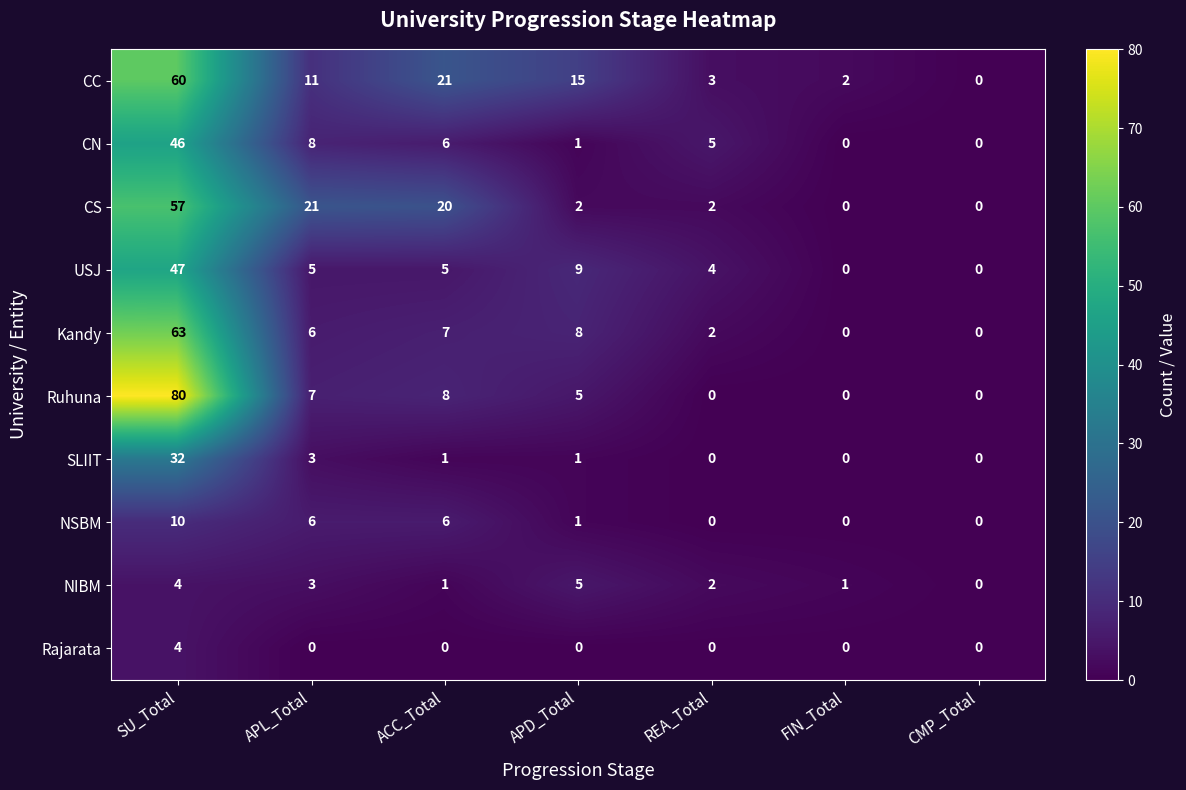

Count the NSBM values in the range 0 to 6.

6